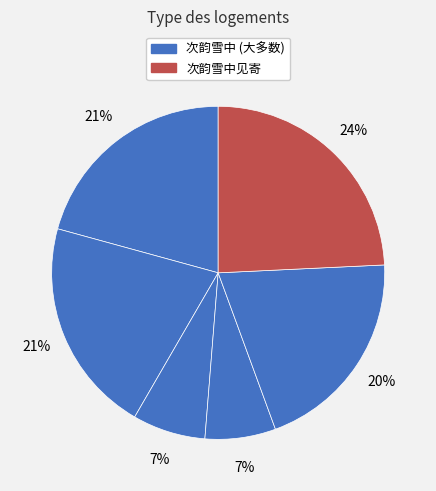

How many segments does this pie chart have?

6